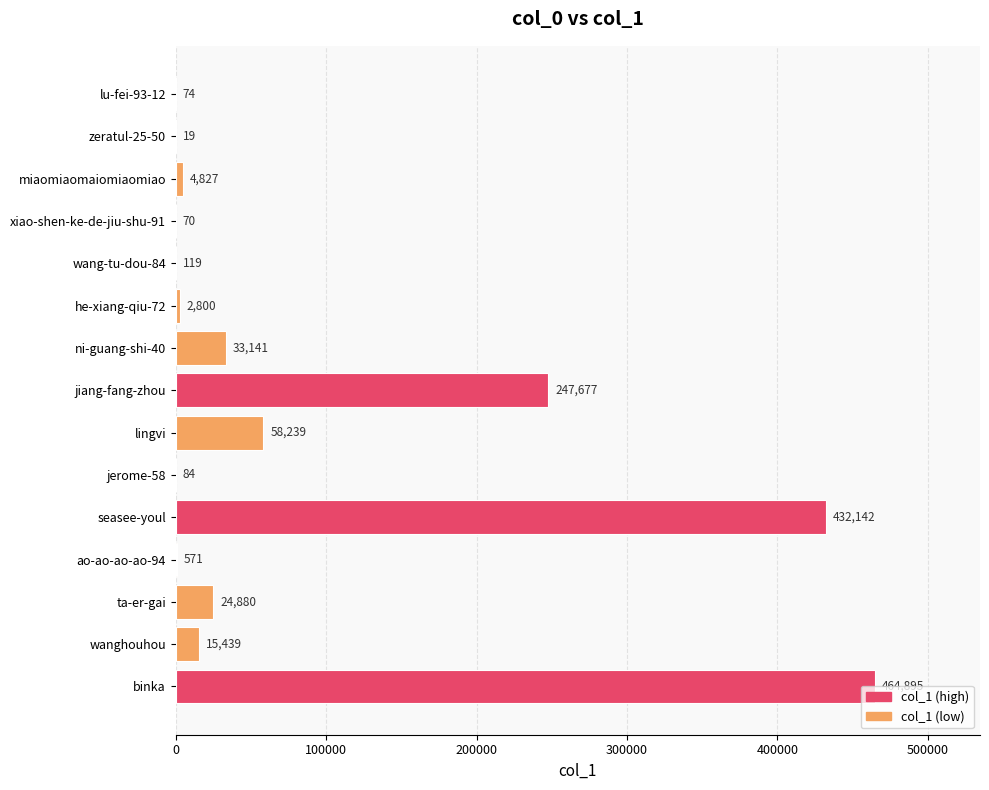

Approximately how many times larger is the value at binka compared to seasee-youl?

1.1